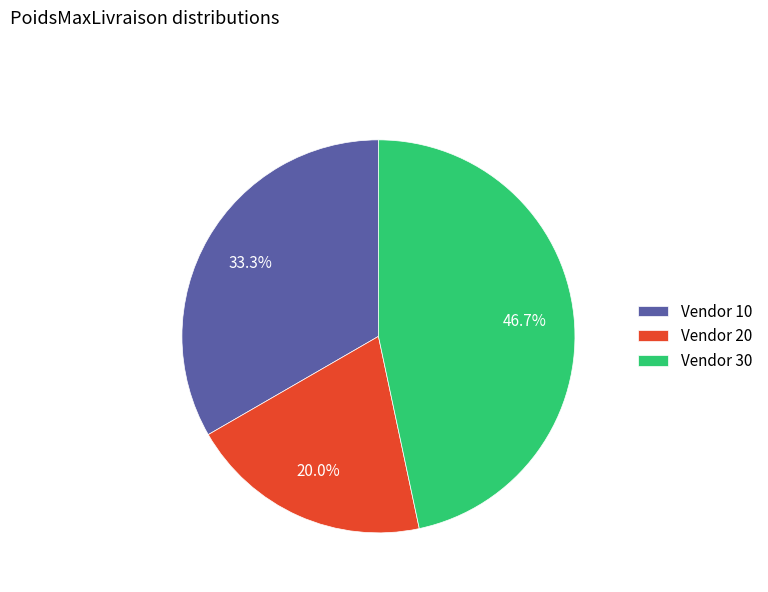

Count the number of slices in the pie.

3